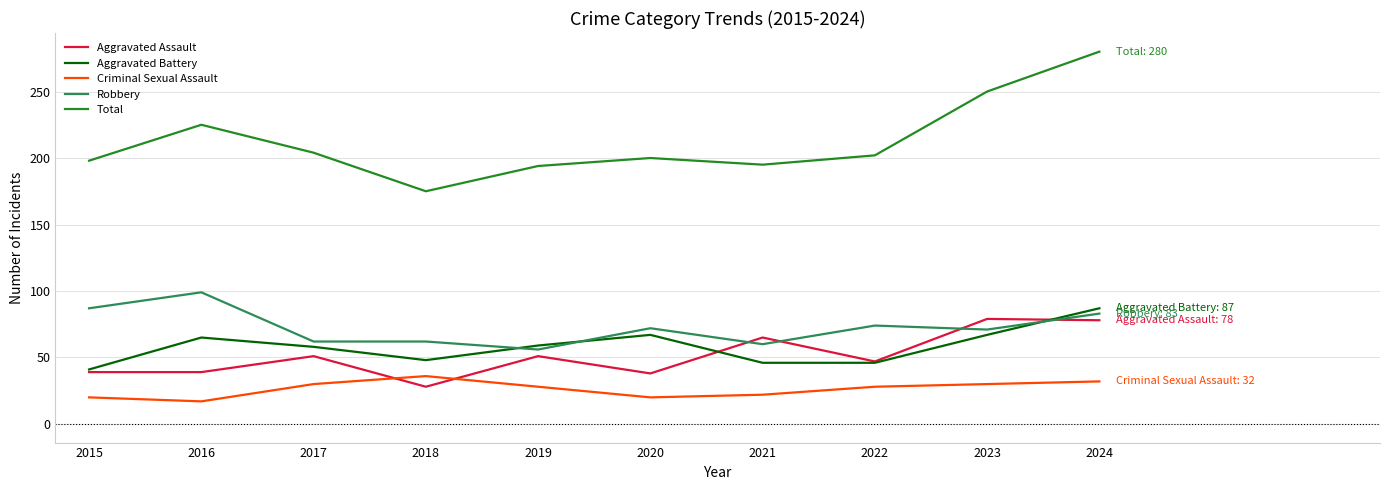

What is the approximate value of Robbery at 2019?

56